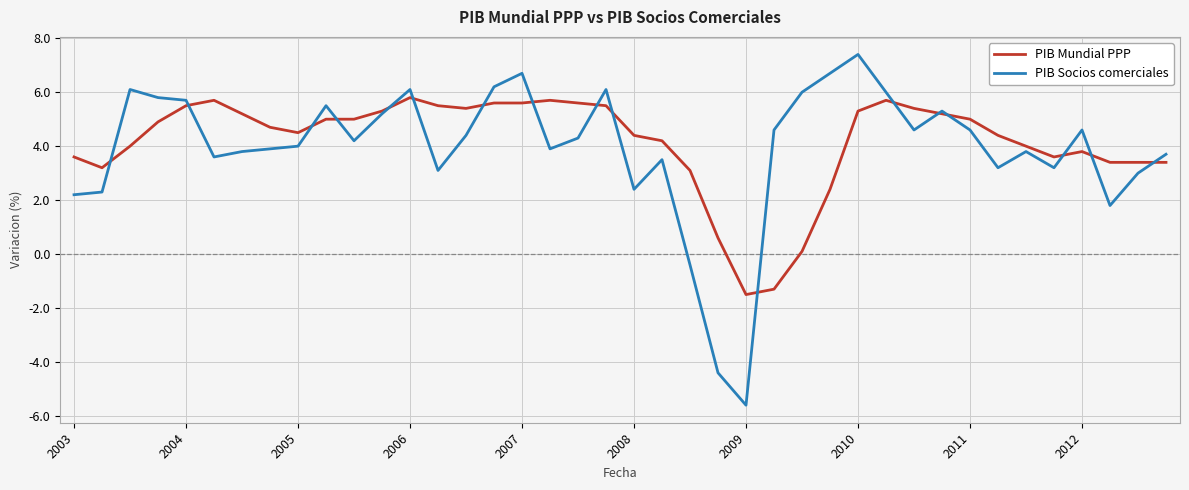

What is the minimum value shown in the chart?

-5.6